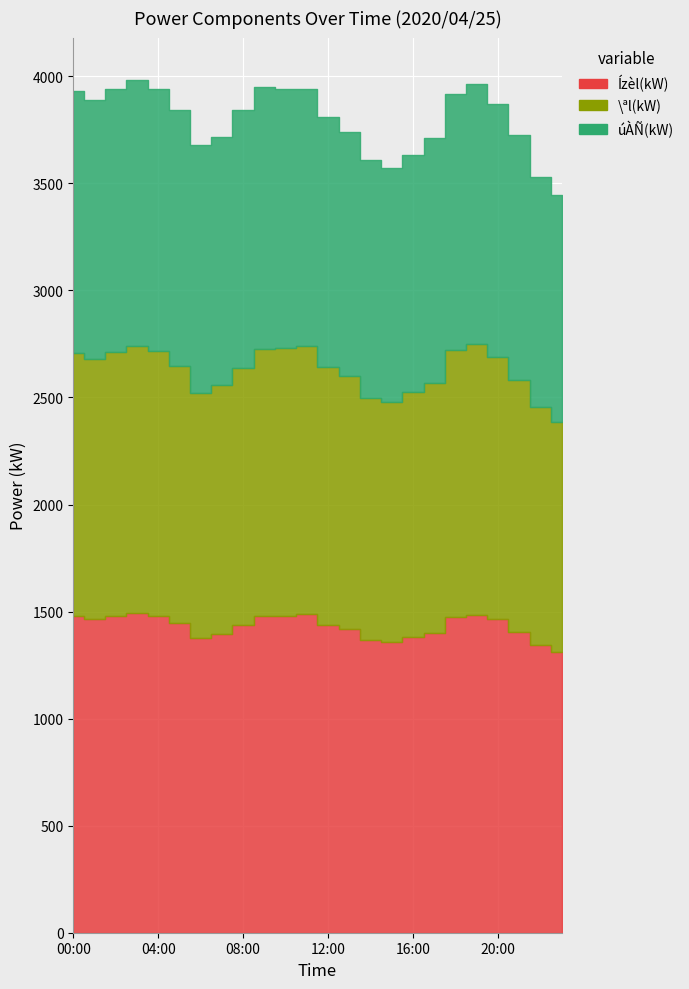

What value does the \ªl(kW) series have at 02:00?

1233